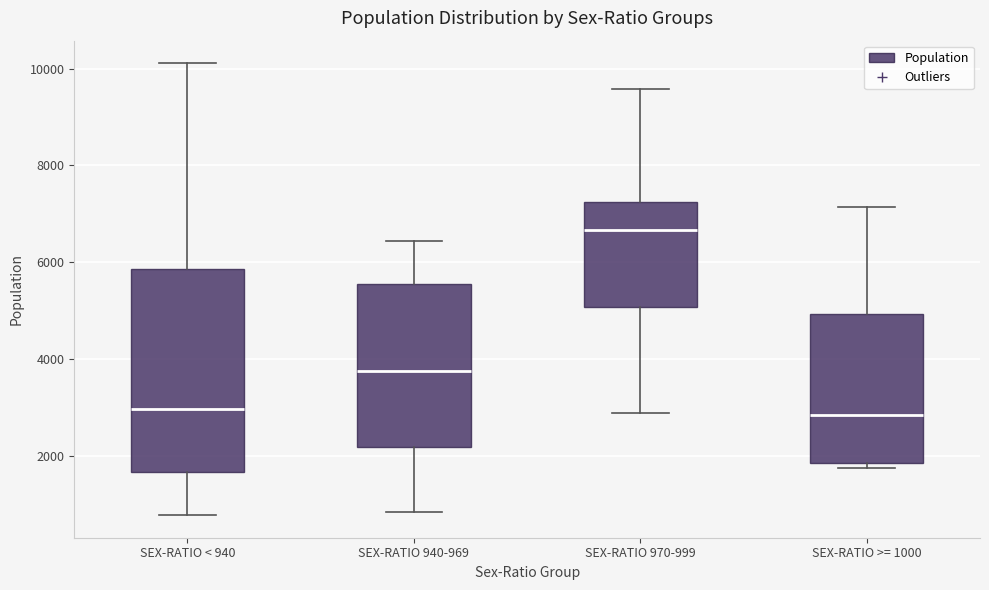

Which box is the tallest, from its lower edge to its upper edge?

SEX-RATIO < 940